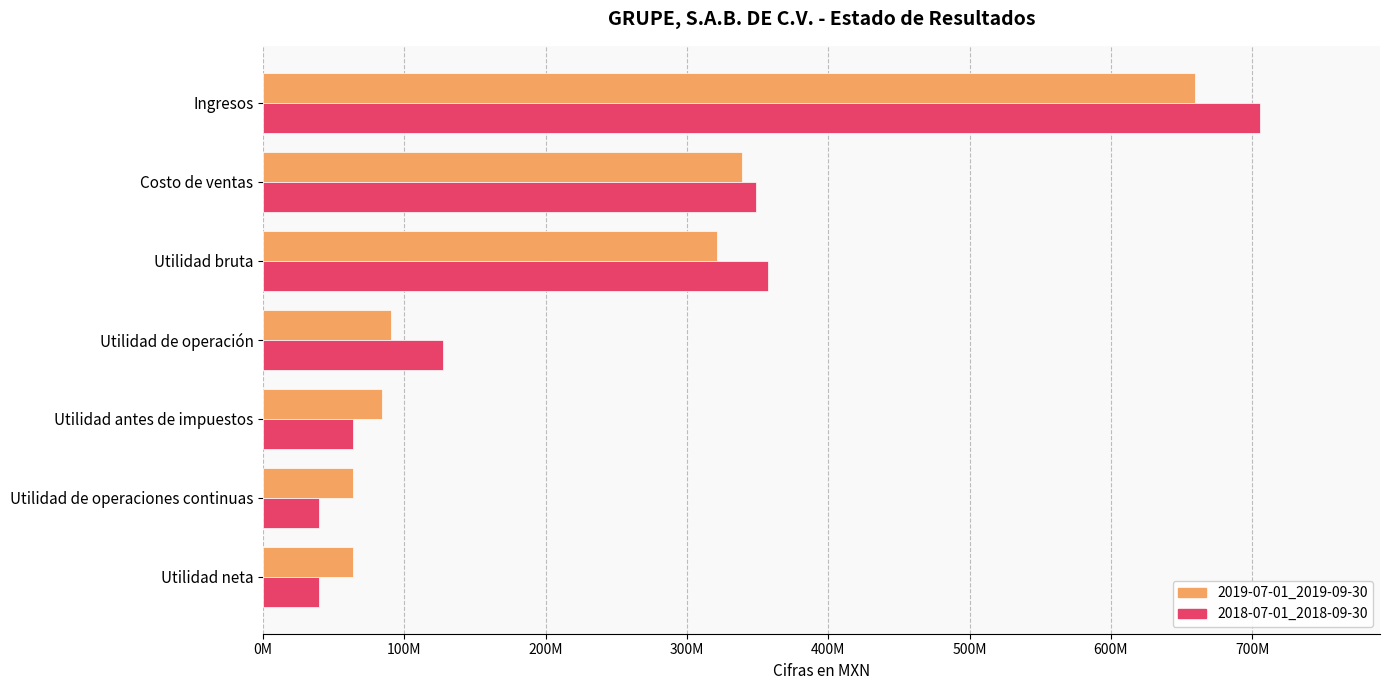

What is the highest value of the 2018-07-01_2018-09-30 series?

705839000